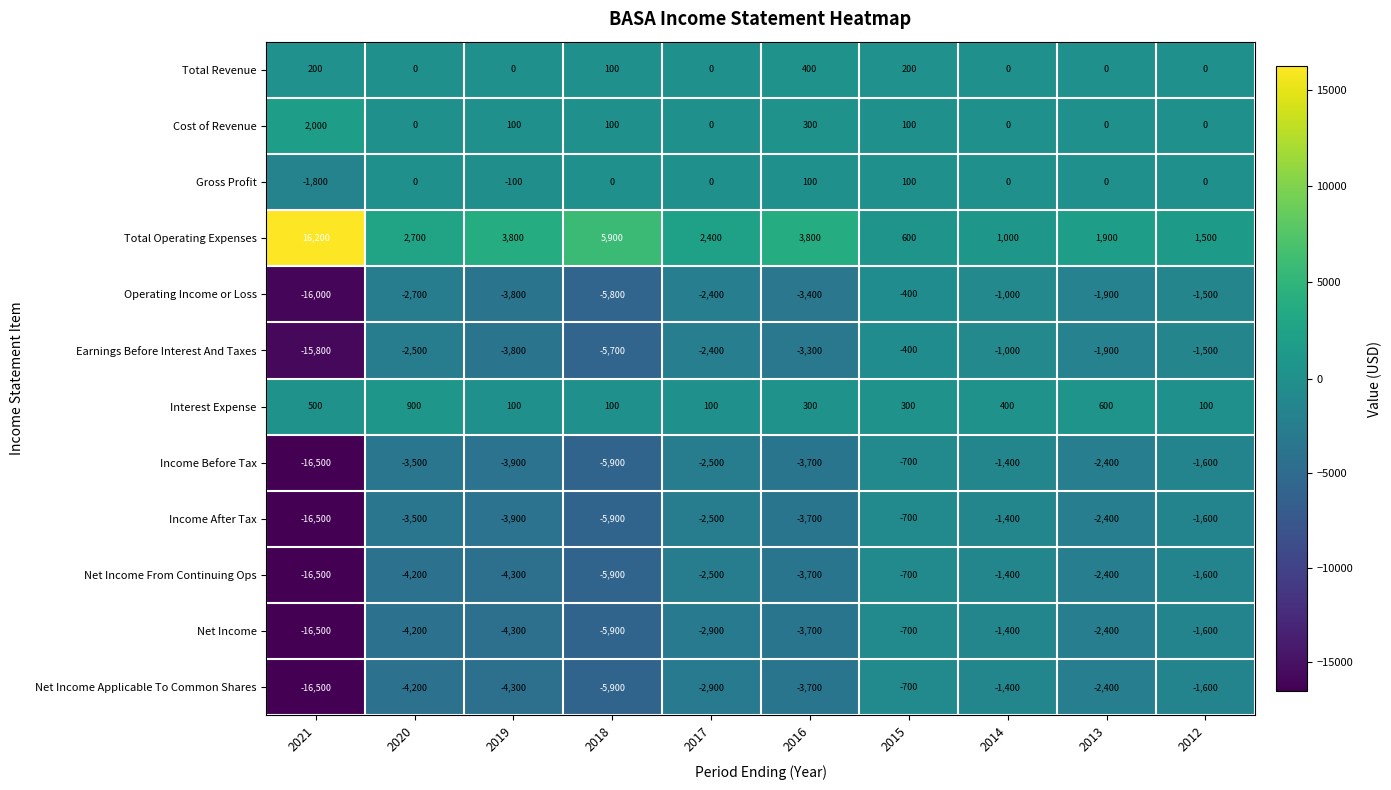

List the labels in order of Income After Tax value, smallest first.

2021, 2018, 2019, 2016, 2020, 2017, 2013, 2012, 2014, 2015